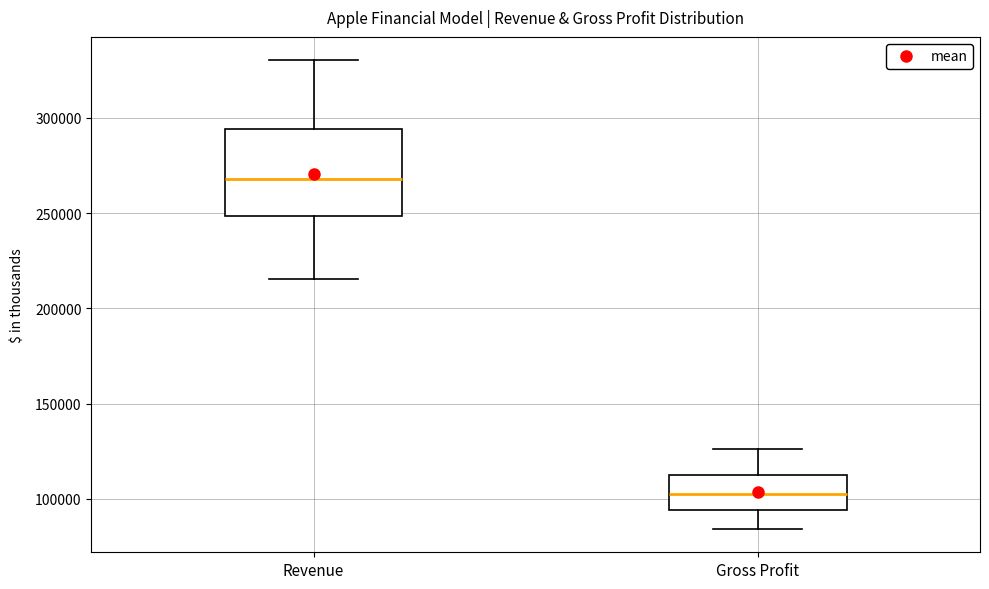

Which box has the highest median line?

Revenue